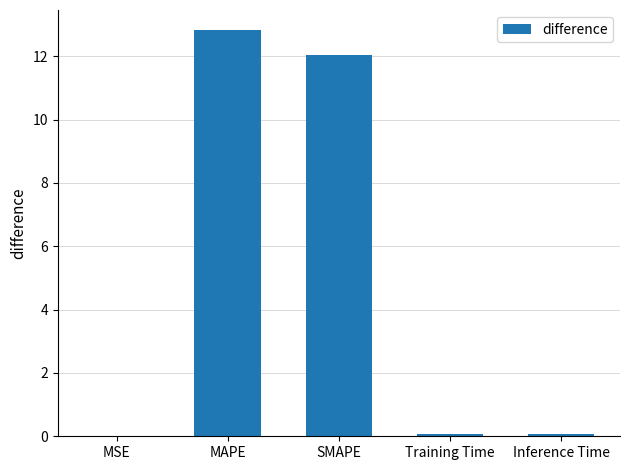

At which category does the chart reach its peak across all series?

MAPE